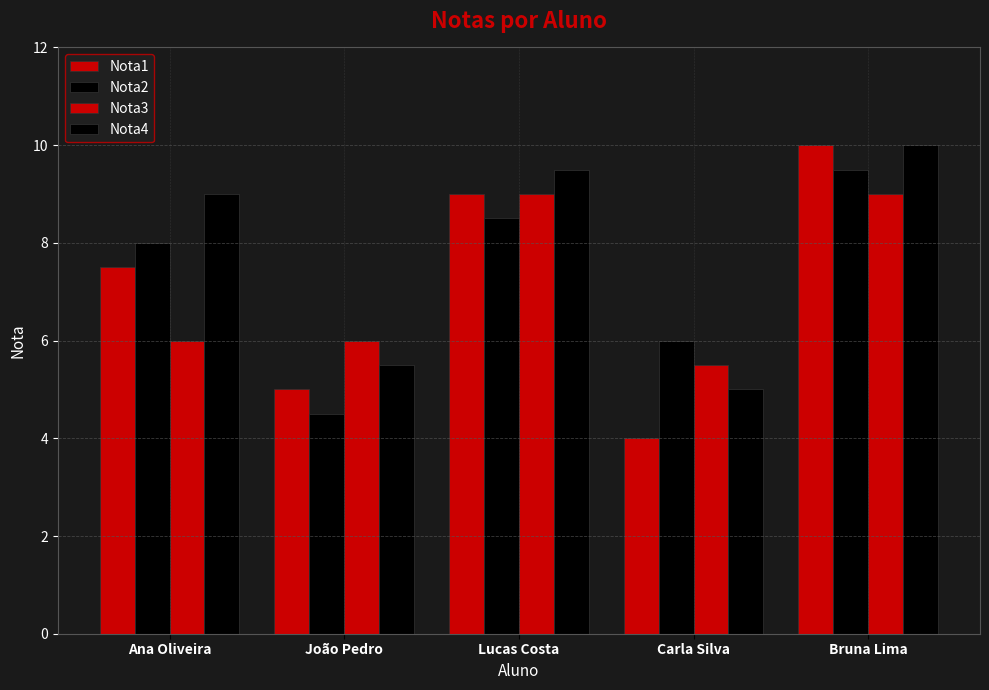

What is the spread (max minus min) of values at Lucas Costa?

1.0